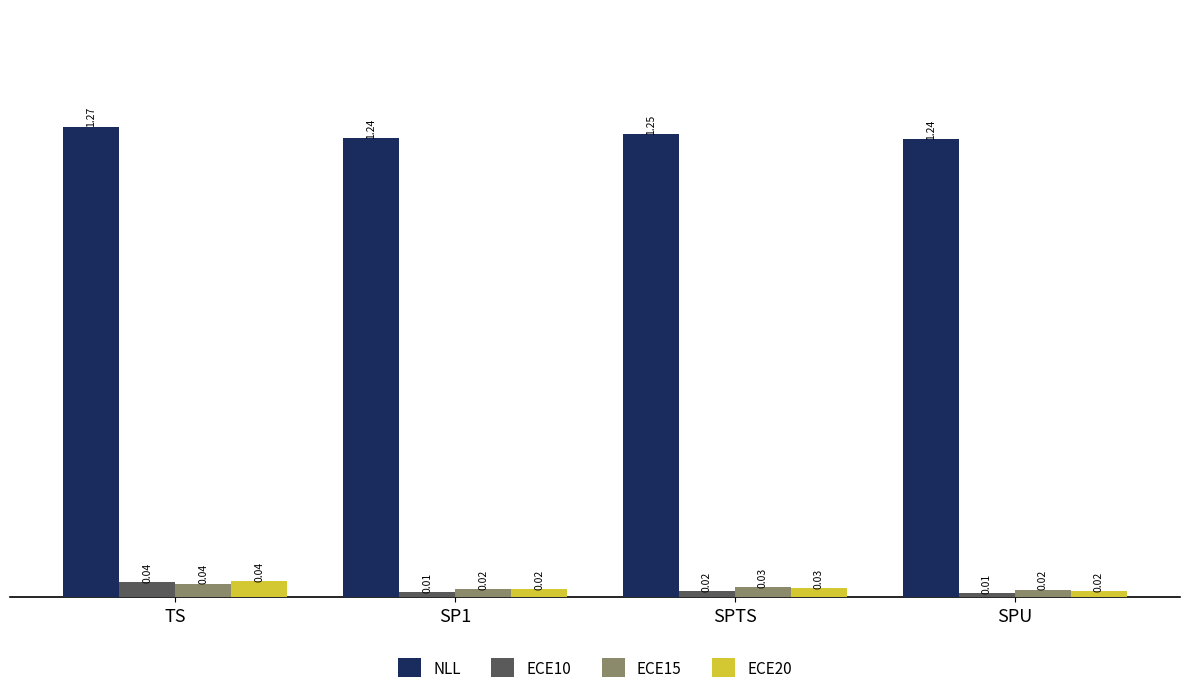

What is the sum of the NLL values at TS and SPU?

2.5